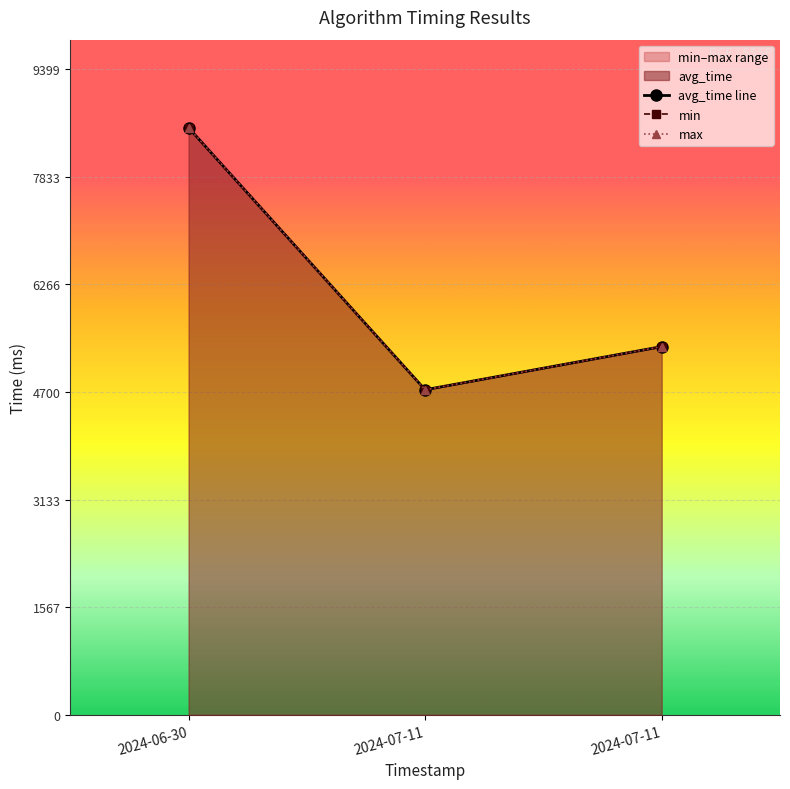

Where does the avg_time line series first go above 5358?

2024-06-30